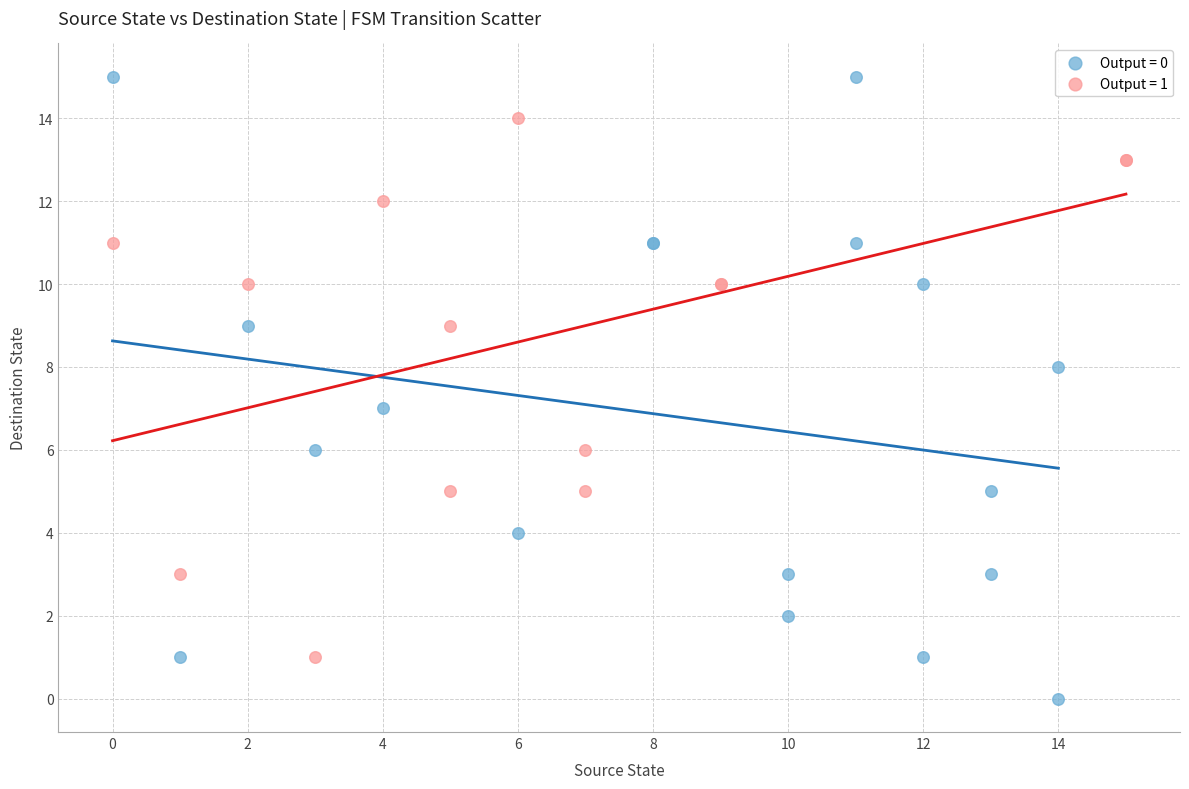

Which series contains the highest Y value?

Output = 0